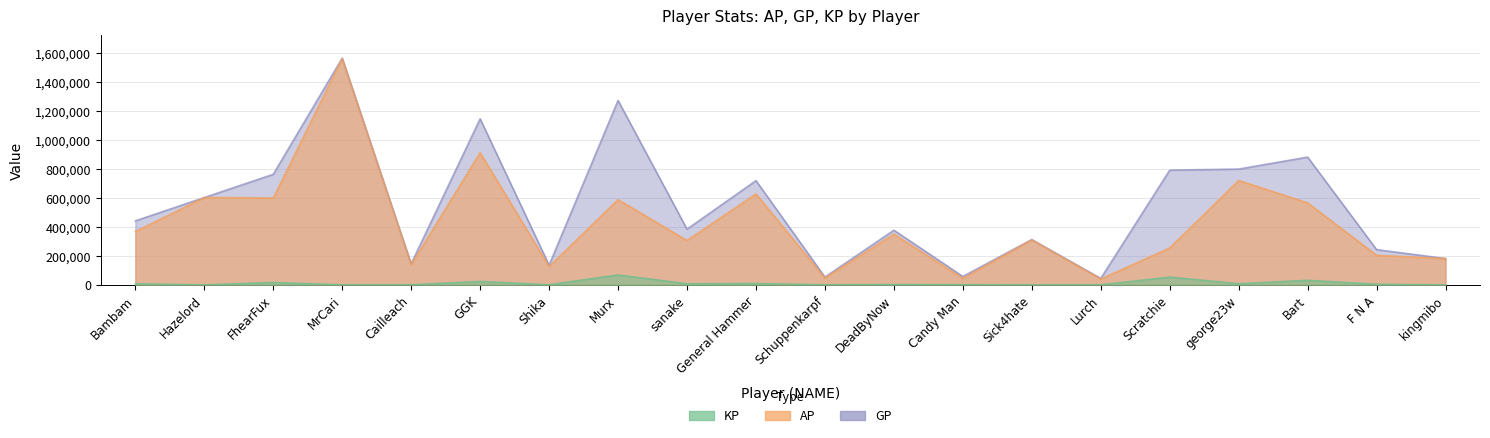

Rank the categories by KP value from lowest to highest.

Hazelord, kingmibo, Sick4hate, MrCari, Lurch, Cailleach, Schuppenkarpf, Shika, Candy Man, DeadByNow, F N A, Bambam, sanake, george23w, General Hammer, FhearFux, GGK, Bart, Scratchie, Murx